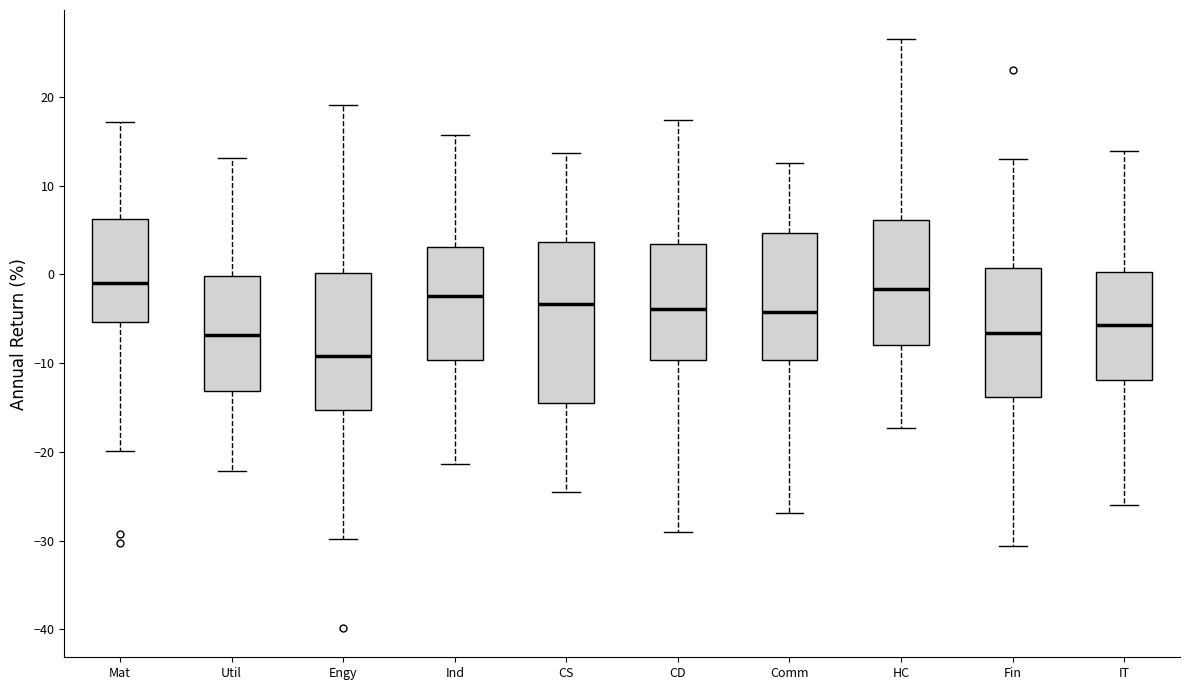

Reading left to right, transcribe this box plot: for each box, give where its median line is, the range the box spans, and where its two whiskers end, as read against the y-axis. The values are not printed on the chart, so give them approximately, as read against the axis.

Mat: median -1, box -5 to 6, whiskers -20 to 17
Util: median -7, box -13 to 0, whiskers -22 to 13
Engy: median -9, box -15 to 0, whiskers -30 to 19
Ind: median -2, box -10 to 3, whiskers -21 to 16
CS: median -3, box -15 to 4, whiskers -25 to 14
CD: median -4, box -10 to 3, whiskers -29 to 17
Comm: median -4, box -10 to 5, whiskers -27 to 13
HC: median -2, box -8 to 6, whiskers -17 to 26
Fin: median -7, box -14 to 1, whiskers -31 to 13
IT: median -6, box -12 to 0, whiskers -26 to 14